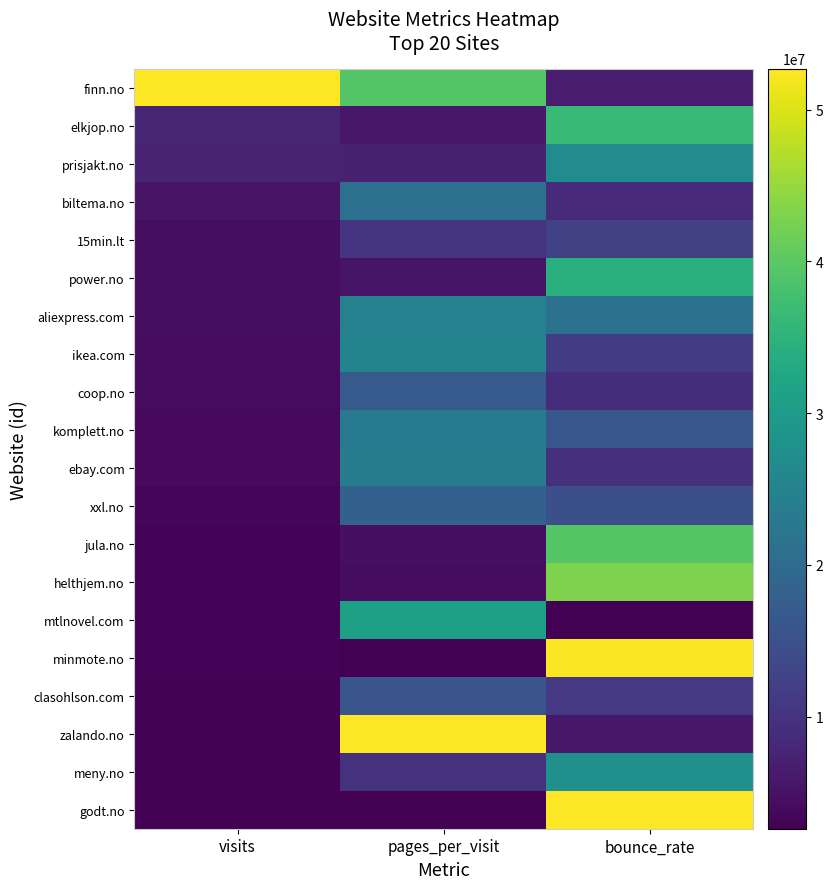

How many distinct data groups are displayed?

20